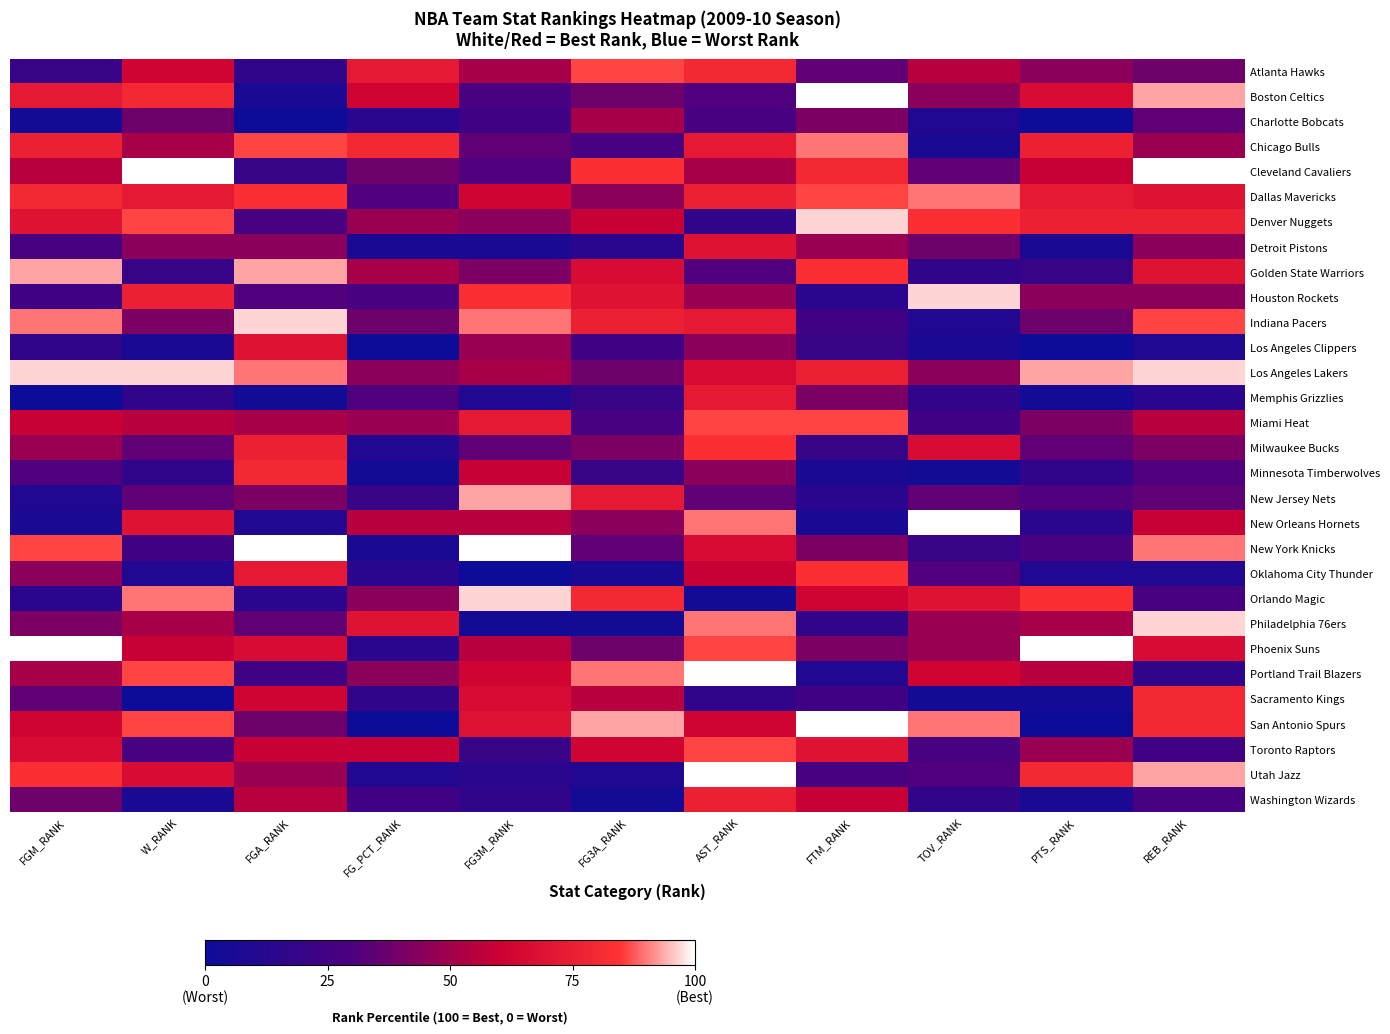

List the series in order of their peak value, lowest first.

Charlotte Bobcats, Detroit Pistons, Los Angeles Clippers, Memphis Grizzlies, Washington Wizards, Minnesota Timberwolves, Sacramento Kings, Milwaukee Bucks, Oklahoma City Thunder, Atlanta Hawks, Miami Heat, Toronto Raptors, Chicago Bulls, Dallas Mavericks, Golden State Warriors, New Jersey Nets, Denver Nuggets, Houston Rockets, Indiana Pacers, Los Angeles Lakers, Orlando Magic, Philadelphia 76ers, Boston Celtics, Cleveland Cavaliers, New Orleans Hornets, New York Knicks, Phoenix Suns, Portland Trail Blazers, San Antonio Spurs, Utah Jazz